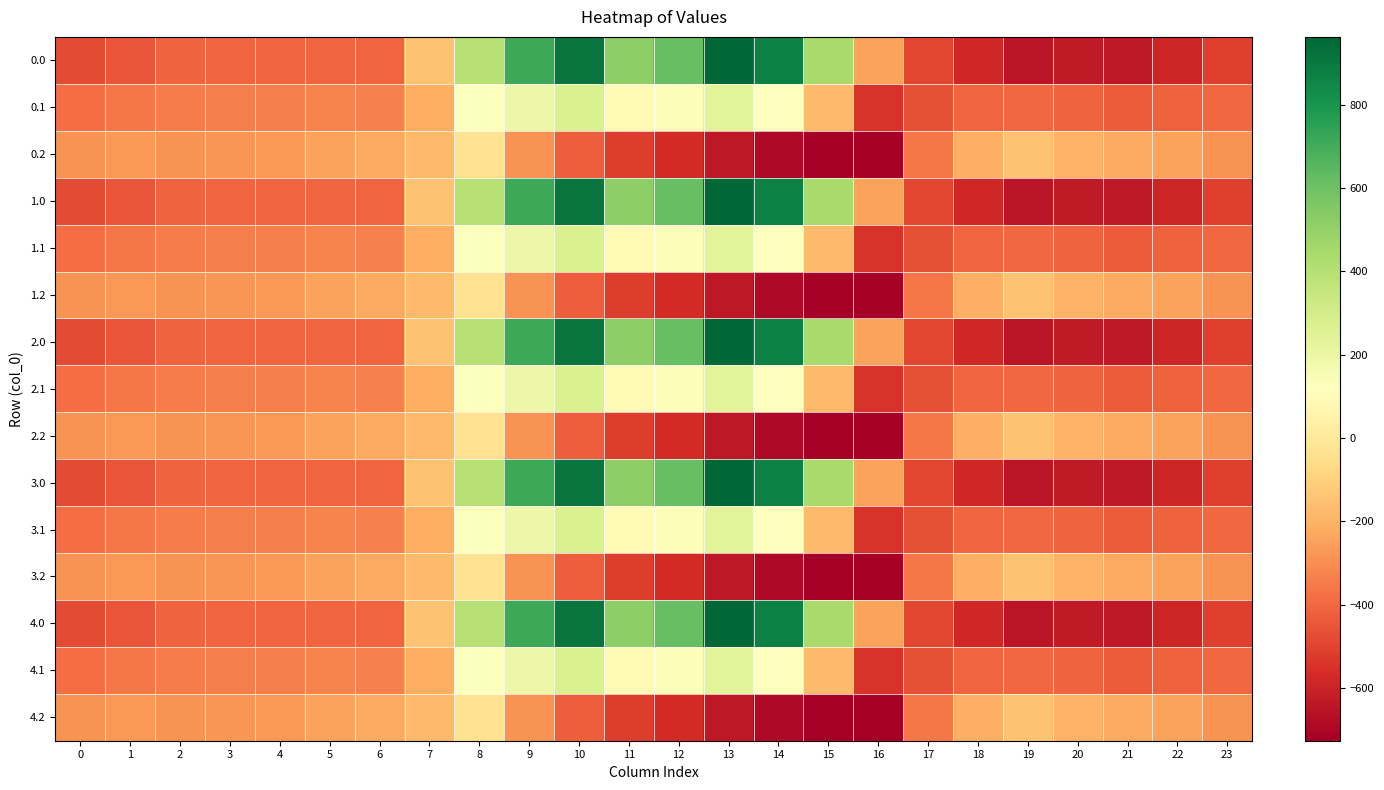

Reading left to right, extract all data points from this chart.

0.0: 0=-482.0	1=-449.5	2=-410.3	3=-404.4	4=-404.9	5=-403.8	6=-408.0	7=-150.1	8=395.3	9=716.9	10=916.2	11=516.0	12=619.4	13=962.7	14=870.3	15=443.0	16=-250.9	17=-494.8	18=-586.7	19=-649.2	20=-629.9	21=-638.4	22=-592.3	23=-511.3
0.1: 0=-384.6	1=-361.1	2=-347.9	3=-342.7	4=-339.6	5=-325.7	6=-332.2	7=-217.1	8=125.2	9=191.1	10=274.1	11=87.0	12=134.6	13=241.5	14=113.7	15=-173.1	16=-547.3	17=-466.6	18=-405.4	19=-400.2	20=-414.5	21=-432.4	22=-419.9	23=-399.4
0.2: 0=-287.1	1=-272.7	2=-285.5	3=-281.0	4=-274.4	5=-245.0	6=-228.8	7=-176.6	8=-35.3	9=-288.5	10=-423.5	11=-520.6	12=-571.2	13=-640.4	14=-687.4	15=-725.8	16=-726.6	17=-362.4	18=-210.0	19=-151.0	20=-199.2	21=-226.4	22=-247.4	23=-287.5
1.0: 0=-482.0	1=-449.5	2=-410.3	3=-404.4	4=-404.9	5=-403.8	6=-408.0	7=-150.1	8=395.3	9=716.9	10=916.2	11=516.0	12=619.4	13=962.7	14=870.3	15=443.0	16=-250.9	17=-494.8	18=-586.7	19=-649.2	20=-629.9	21=-638.4	22=-592.3	23=-511.3
1.1: 0=-384.6	1=-361.1	2=-347.9	3=-342.7	4=-339.6	5=-325.7	6=-332.2	7=-217.1	8=125.2	9=191.1	10=274.1	11=87.0	12=134.6	13=241.5	14=113.7	15=-173.1	16=-547.3	17=-466.6	18=-405.4	19=-400.2	20=-414.5	21=-432.4	22=-419.9	23=-399.4
1.2: 0=-287.1	1=-272.7	2=-285.5	3=-281.0	4=-274.4	5=-245.0	6=-228.8	7=-176.6	8=-35.3	9=-288.5	10=-423.5	11=-520.6	12=-571.2	13=-640.4	14=-687.4	15=-725.8	16=-726.6	17=-362.4	18=-210.0	19=-151.0	20=-199.2	21=-226.4	22=-247.4	23=-287.5
2.0: 0=-482.0	1=-449.5	2=-410.3	3=-404.4	4=-404.9	5=-403.8	6=-408.0	7=-150.1	8=395.3	9=716.9	10=916.2	11=516.0	12=619.4	13=962.7	14=870.3	15=443.0	16=-250.9	17=-494.8	18=-586.7	19=-649.2	20=-629.9	21=-638.4	22=-592.3	23=-511.3
2.1: 0=-384.6	1=-361.1	2=-347.9	3=-342.7	4=-339.6	5=-325.7	6=-332.2	7=-217.1	8=125.2	9=191.1	10=274.1	11=87.0	12=134.6	13=241.5	14=113.7	15=-173.1	16=-547.3	17=-466.6	18=-405.4	19=-400.2	20=-414.5	21=-432.4	22=-419.9	23=-399.4
2.2: 0=-287.1	1=-272.7	2=-285.5	3=-281.0	4=-274.4	5=-245.0	6=-228.8	7=-176.6	8=-35.3	9=-288.5	10=-423.5	11=-520.6	12=-571.2	13=-640.4	14=-687.4	15=-725.8	16=-726.6	17=-362.4	18=-210.0	19=-151.0	20=-199.2	21=-226.4	22=-247.4	23=-287.5
3.0: 0=-482.0	1=-449.5	2=-410.3	3=-404.4	4=-404.9	5=-403.8	6=-408.0	7=-150.1	8=395.3	9=716.9	10=916.2	11=516.0	12=619.4	13=962.7	14=870.3	15=443.0	16=-250.9	17=-494.8	18=-586.7	19=-649.2	20=-629.9	21=-638.4	22=-592.3	23=-511.3
3.1: 0=-384.6	1=-361.1	2=-347.9	3=-342.7	4=-339.6	5=-325.7	6=-332.2	7=-217.1	8=125.2	9=191.1	10=274.1	11=87.0	12=134.6	13=241.5	14=113.7	15=-173.1	16=-547.3	17=-466.6	18=-405.4	19=-400.2	20=-414.5	21=-432.4	22=-419.9	23=-399.4
3.2: 0=-287.1	1=-272.7	2=-285.5	3=-281.0	4=-274.4	5=-245.0	6=-228.8	7=-176.6	8=-35.3	9=-288.5	10=-423.5	11=-520.6	12=-571.2	13=-640.4	14=-687.4	15=-725.8	16=-726.6	17=-362.4	18=-210.0	19=-151.0	20=-199.2	21=-226.4	22=-247.4	23=-287.5
4.0: 0=-482.0	1=-449.5	2=-410.3	3=-404.4	4=-404.9	5=-403.8	6=-408.0	7=-150.1	8=395.3	9=716.9	10=916.2	11=516.0	12=619.4	13=962.7	14=870.3	15=443.0	16=-250.9	17=-494.8	18=-586.7	19=-649.2	20=-629.9	21=-638.4	22=-592.3	23=-511.3
4.1: 0=-384.6	1=-361.1	2=-347.9	3=-342.7	4=-339.6	5=-325.7	6=-332.2	7=-217.1	8=125.2	9=191.1	10=274.1	11=87.0	12=134.6	13=241.5	14=113.7	15=-173.1	16=-547.3	17=-466.6	18=-405.4	19=-400.2	20=-414.5	21=-432.4	22=-419.9	23=-399.4
4.2: 0=-287.1	1=-272.7	2=-285.5	3=-281.0	4=-274.4	5=-245.0	6=-228.8	7=-176.6	8=-35.3	9=-288.5	10=-423.5	11=-520.6	12=-571.2	13=-640.4	14=-687.4	15=-725.8	16=-726.6	17=-362.4	18=-210.0	19=-151.0	20=-199.2	21=-226.4	22=-247.4	23=-287.5